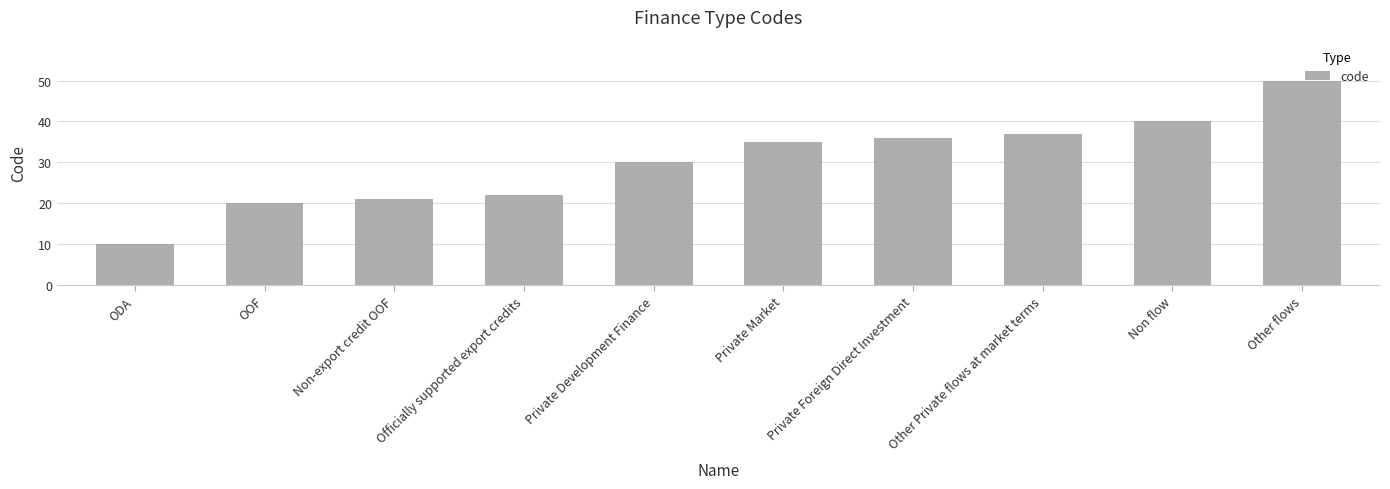

Which label corresponds to the smallest value in the chart?

ODA